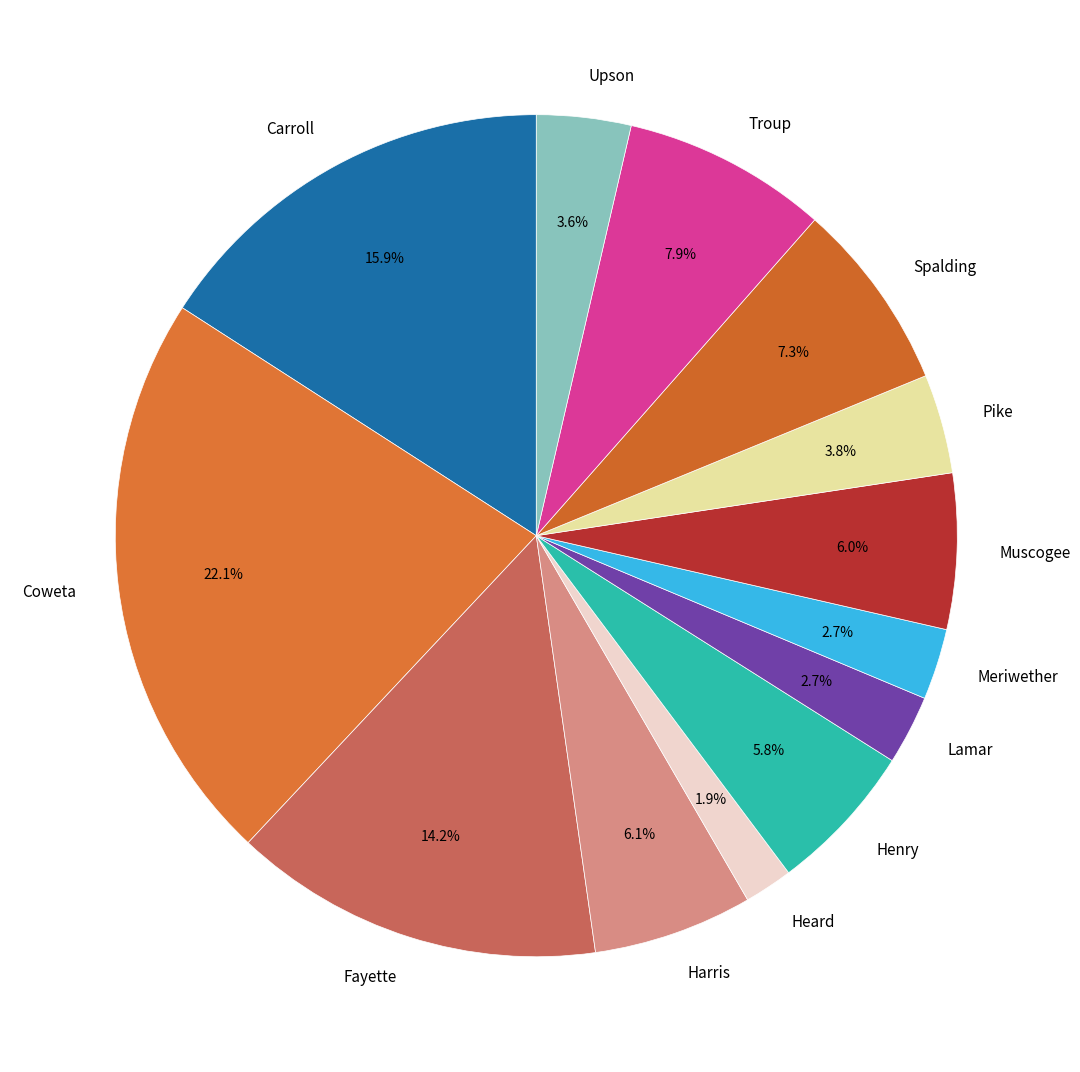

To the nearest percent, what is the difference between the largest and smallest slice percentages?

20%